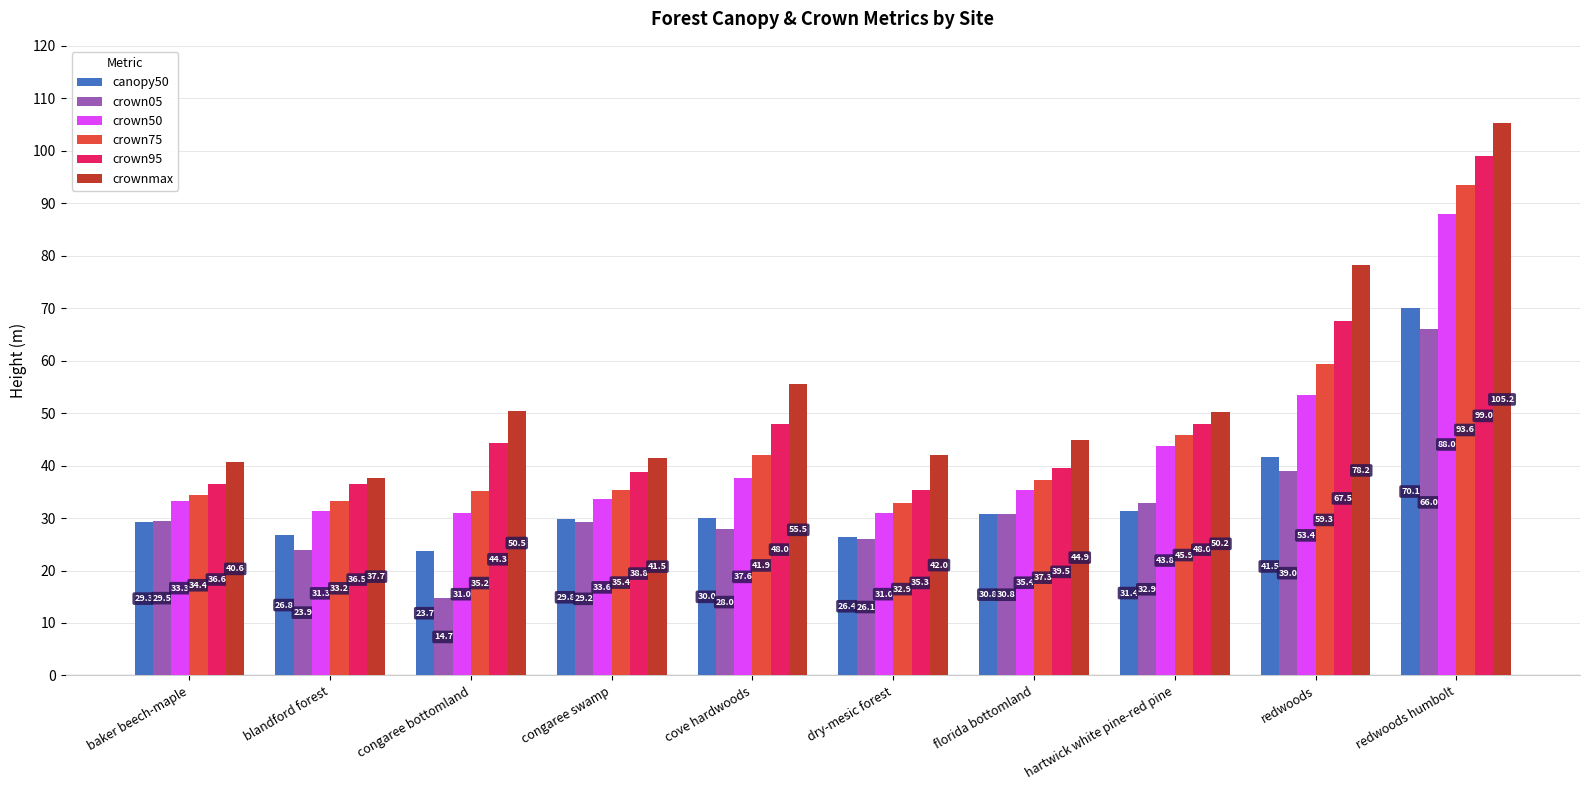

How many data points in crown05 are less than 29?

4